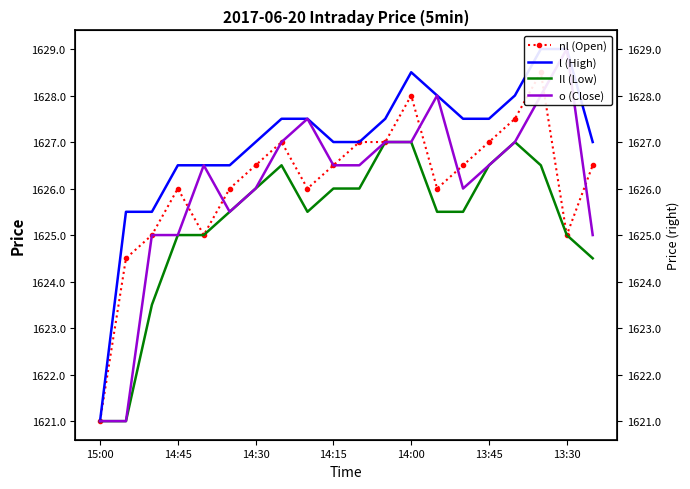

True or false: nl (Open) and Il (Low) intersect in this chart.

False